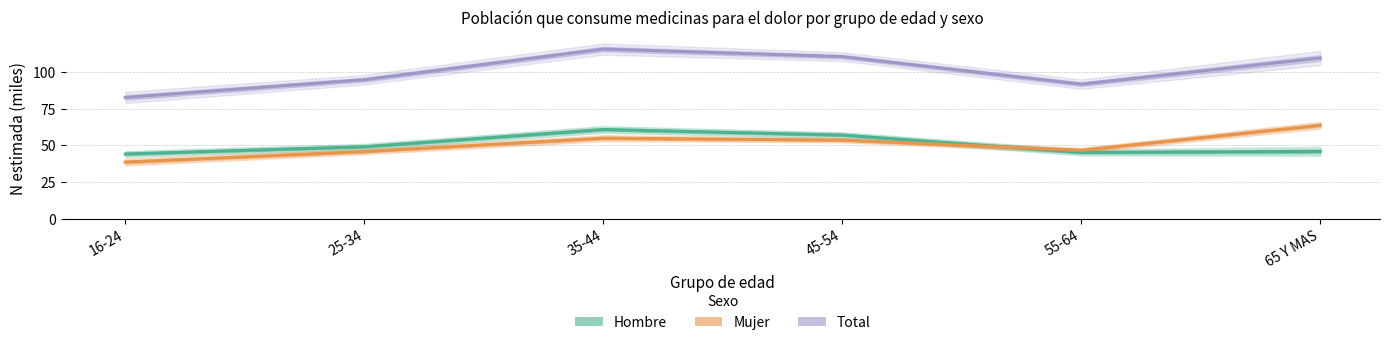

List the labels in order of Total value, smallest first.

16-24, 55-64, 25-34, 65 Y MAS, 45-54, 35-44